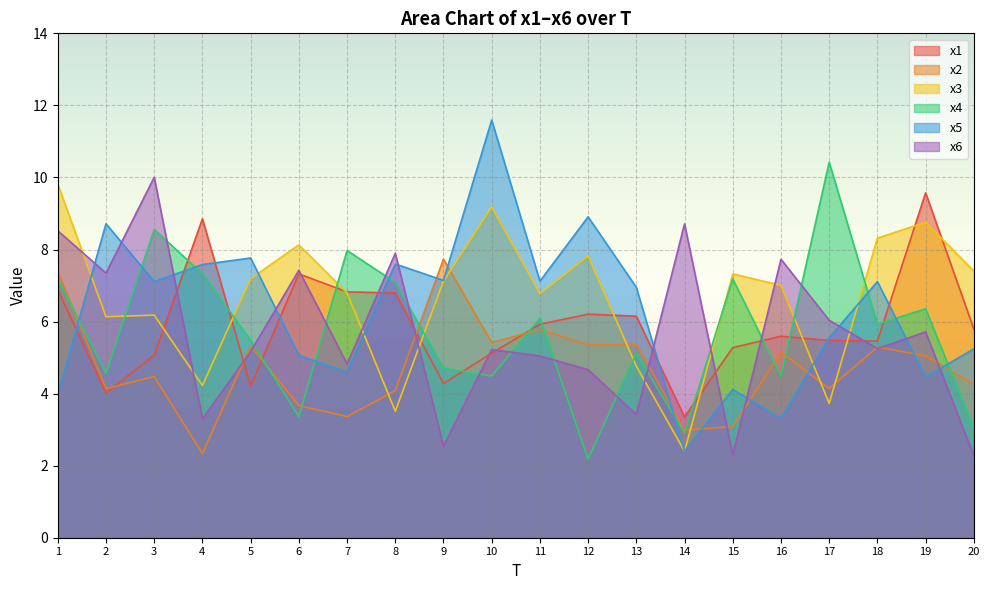

What is the difference between the second highest and minimum values in the x3 series?

6.8